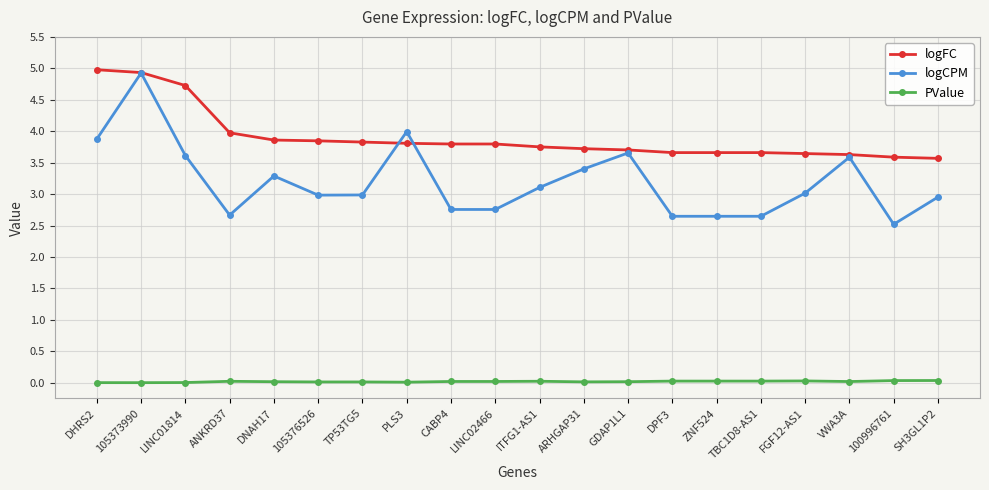

Which series has the widest spread of values?

logCPM